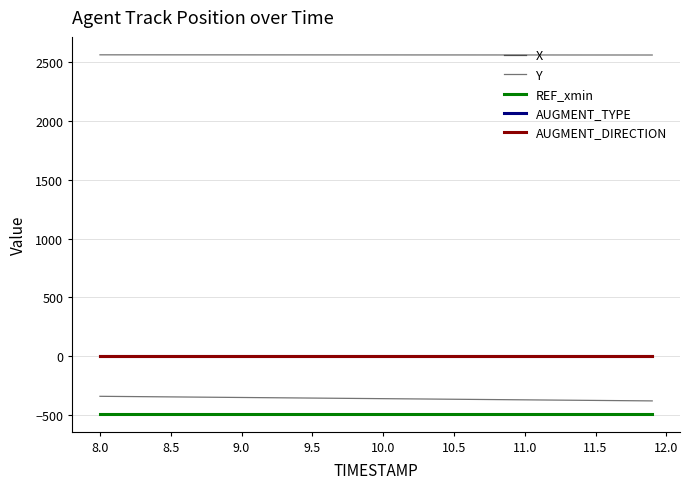

True or false: REF_xmin has more than 0 points higher than both neighbors.

False